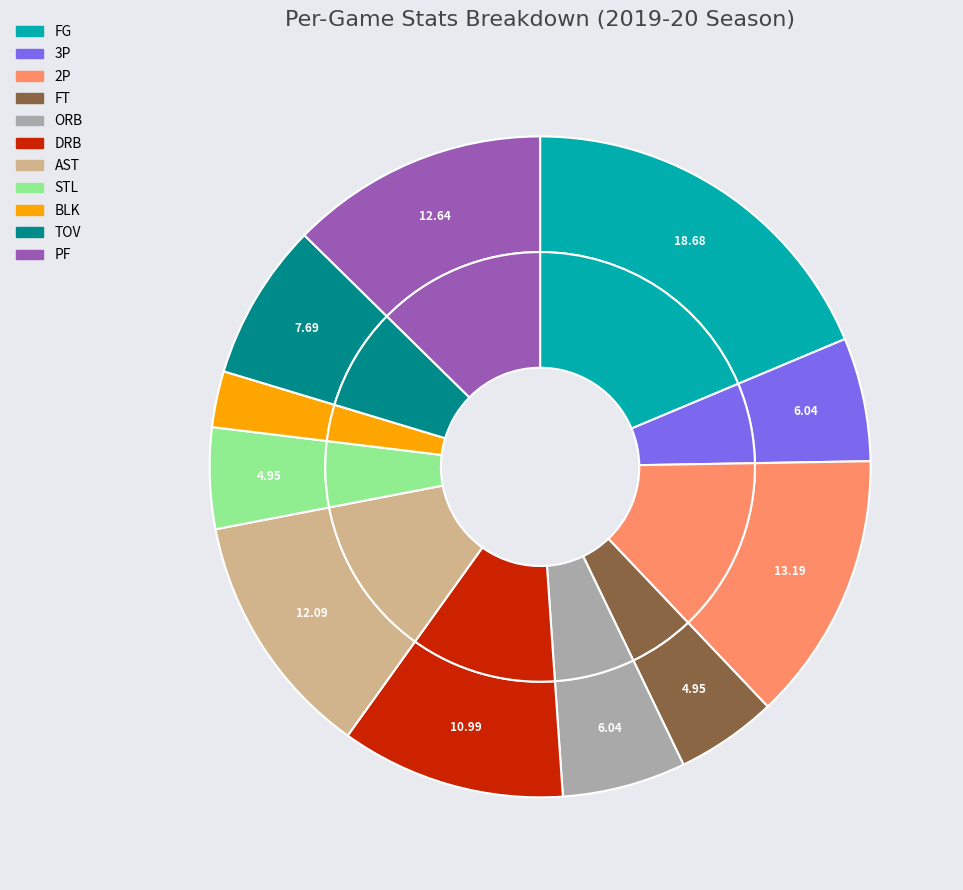

Rank the categories by value from lowest to highest.

BLK, FT, STL, 3P, ORB, TOV, DRB, AST, PF, 2P, FG